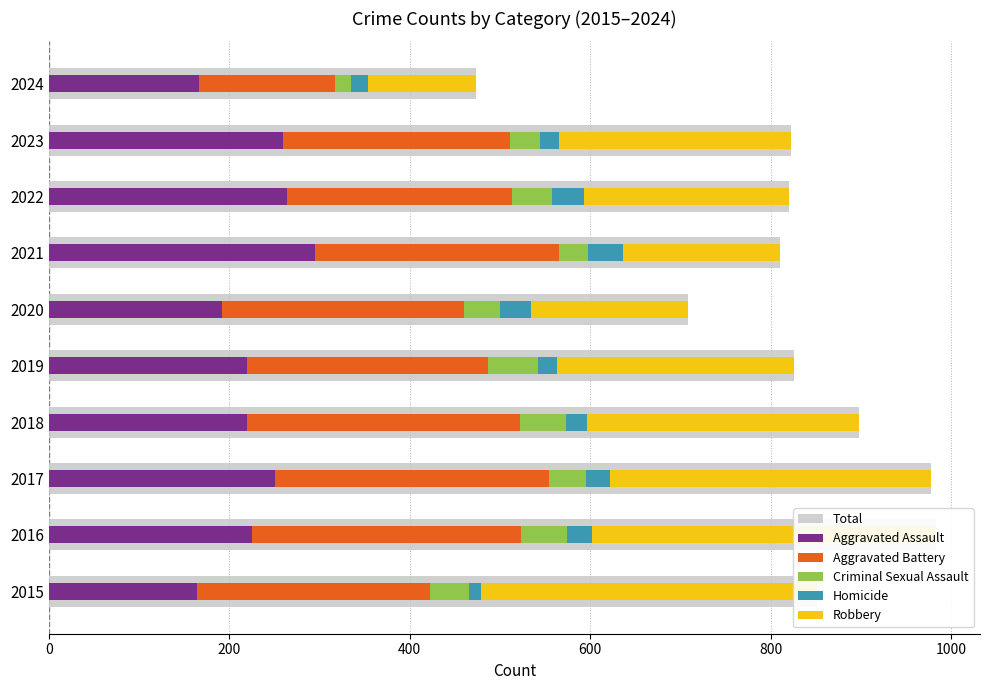

Which series has the widest spread of values?

Total